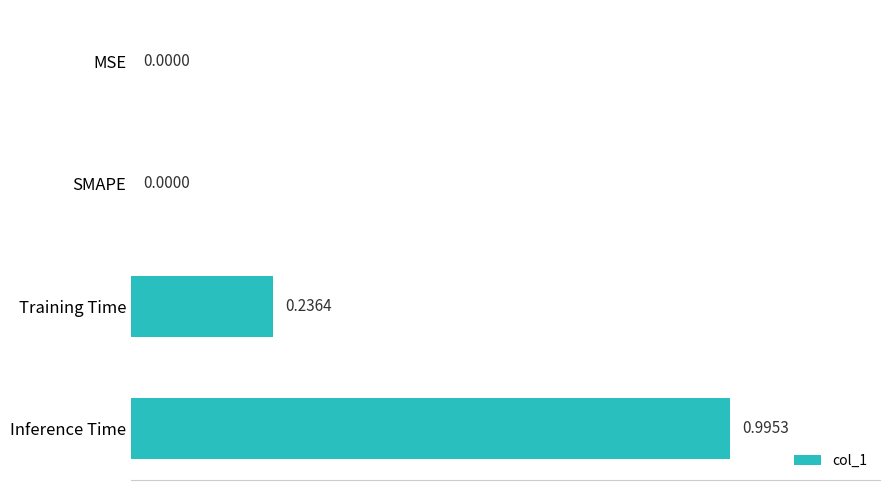

What is the change in value from Training Time to Inference Time?

+0.8